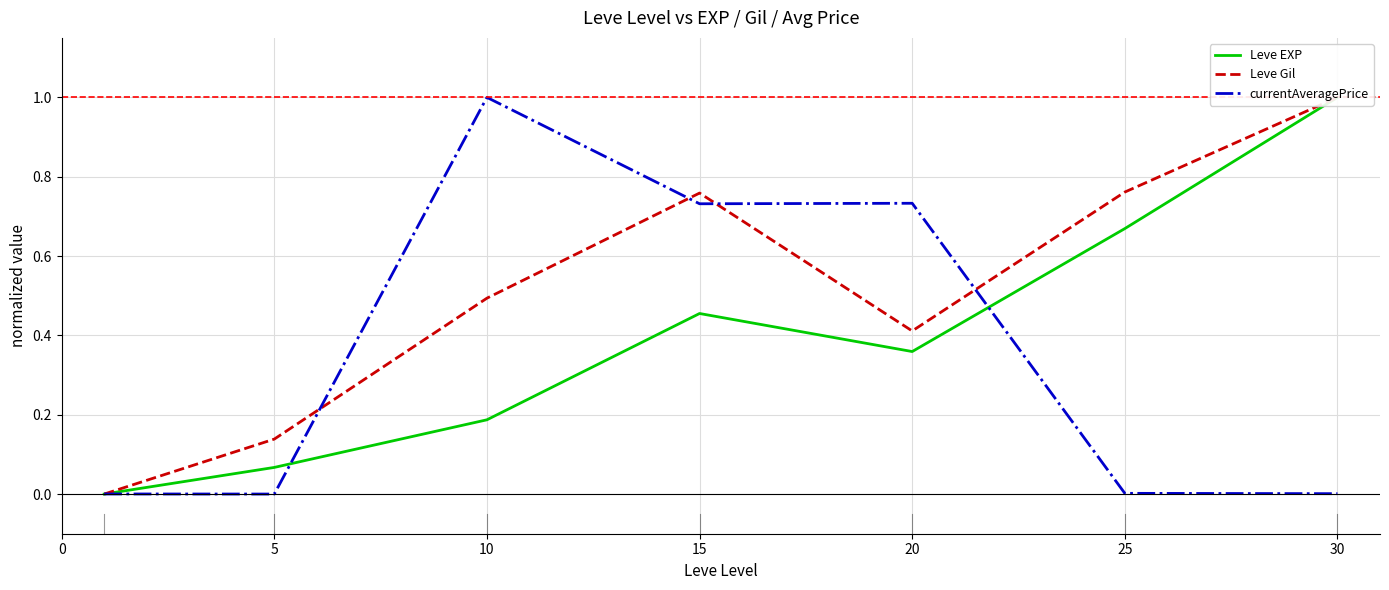

What are all the series names shown in the legend?

Leve EXP, Leve Gil, currentAveragePrice